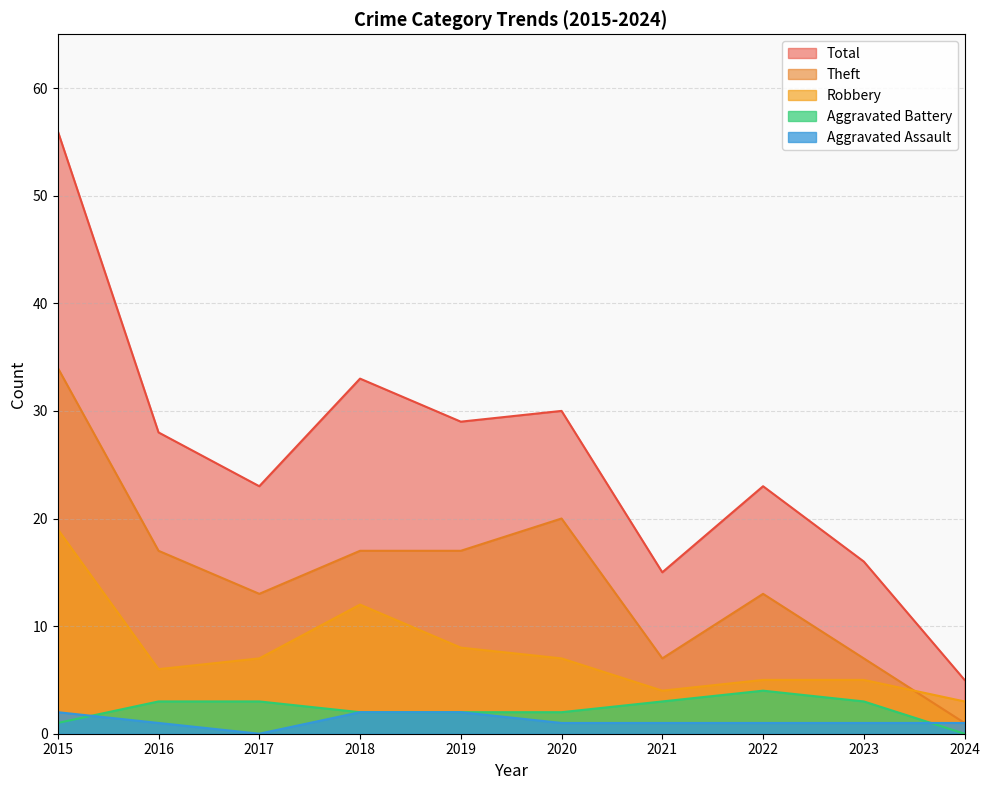

Where is the first local minimum for Robbery?

2016